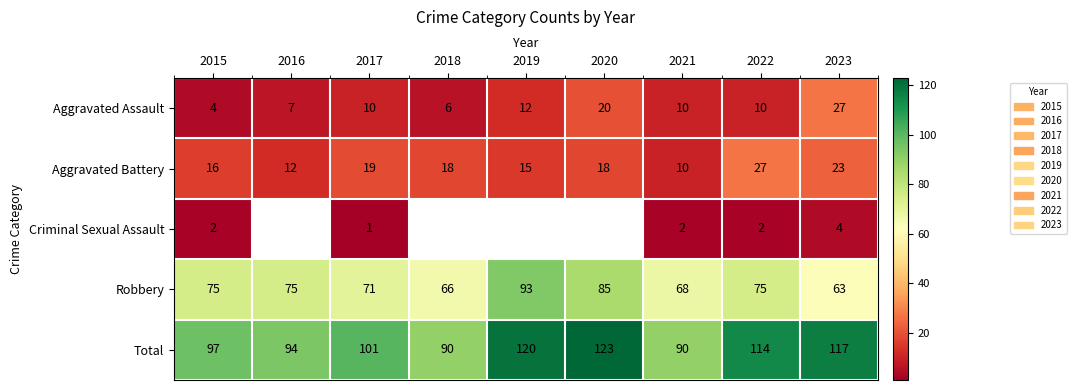

What value does the Aggravated Battery series have at 2023?

23